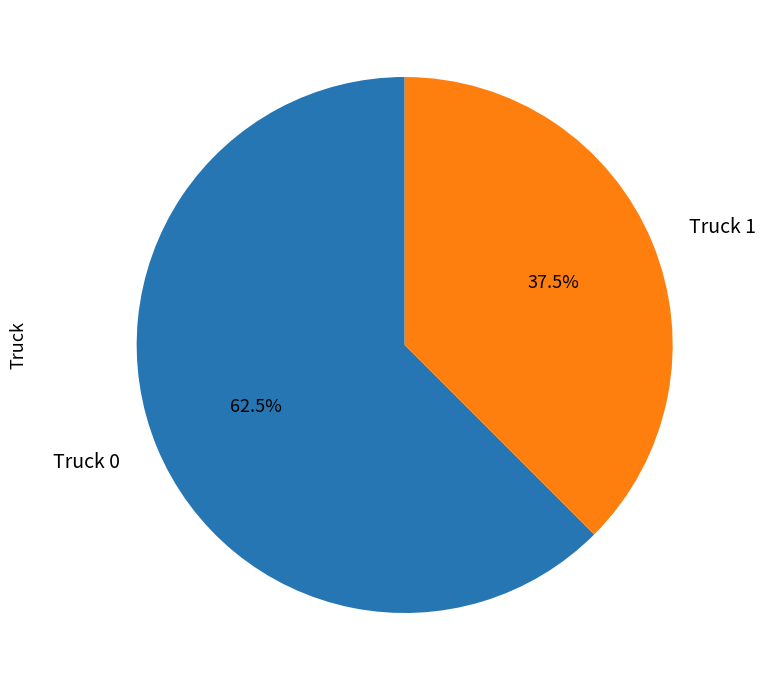

Which slice represents more than half of the pie?

Truck 0